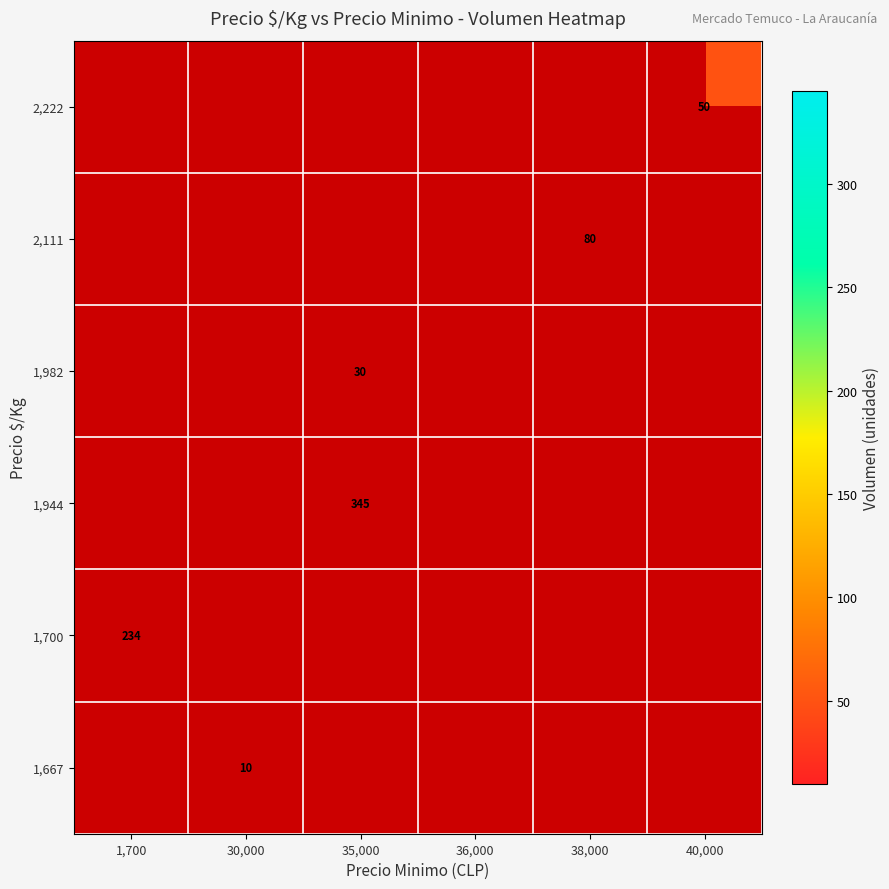

Is the value of 2,222 at 40,000 greater than the value of 1,982 at 35,000?

Yes